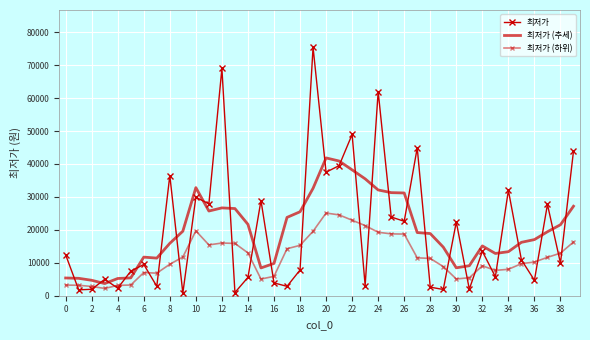

After their last crossing, which series has the higher values: 최저가 or 최저가 (하위)?

최저가